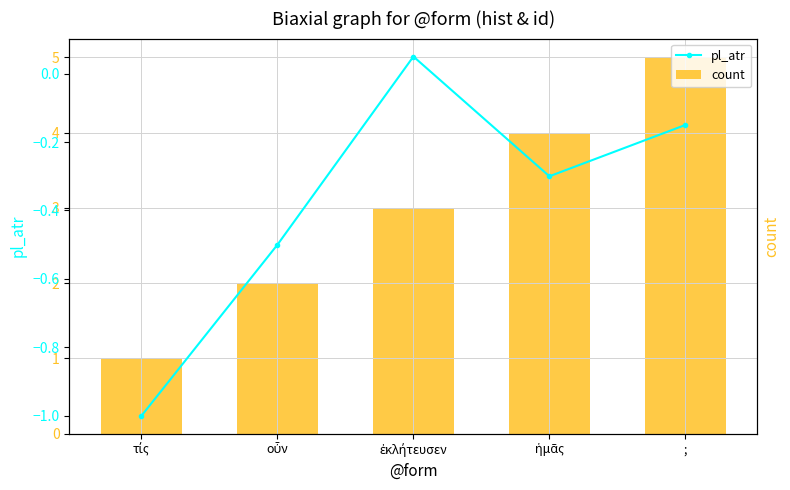

Which has a higher value, ἡμᾶς or ἐκλήτευσεν?

ἡμᾶς